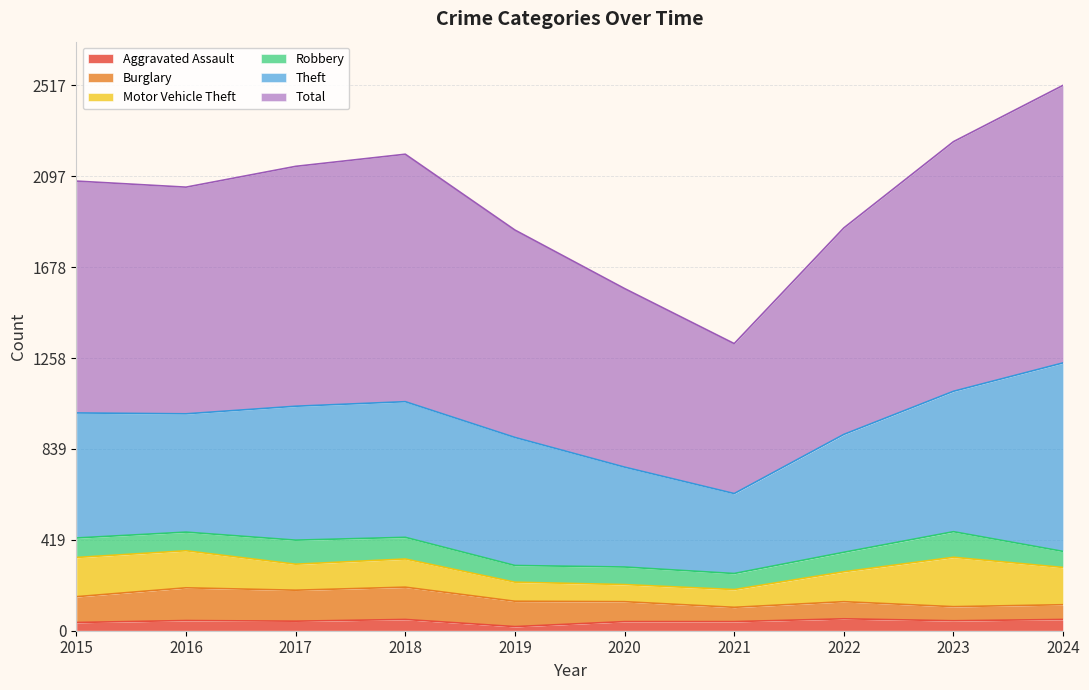

Between 2017 and 2019, which series saw the biggest shift?

Total